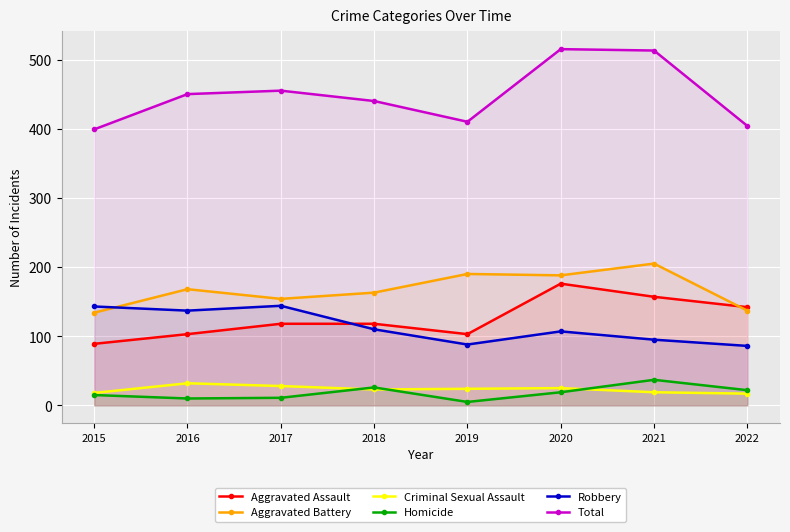

Reading right to left, what are all the values shown in this chart?

Aggravated Assault: 142	157	176	103	118	118	103	89
Aggravated Battery: 137	205	188	190	163	154	168	134
Criminal Sexual Assault: 17	19	25	24	23	28	32	18
Homicide: 22	37	19	5	26	11	10	15
Robbery: 86	95	107	88	110	144	137	143
Total: 404	513	515	410	440	455	450	399